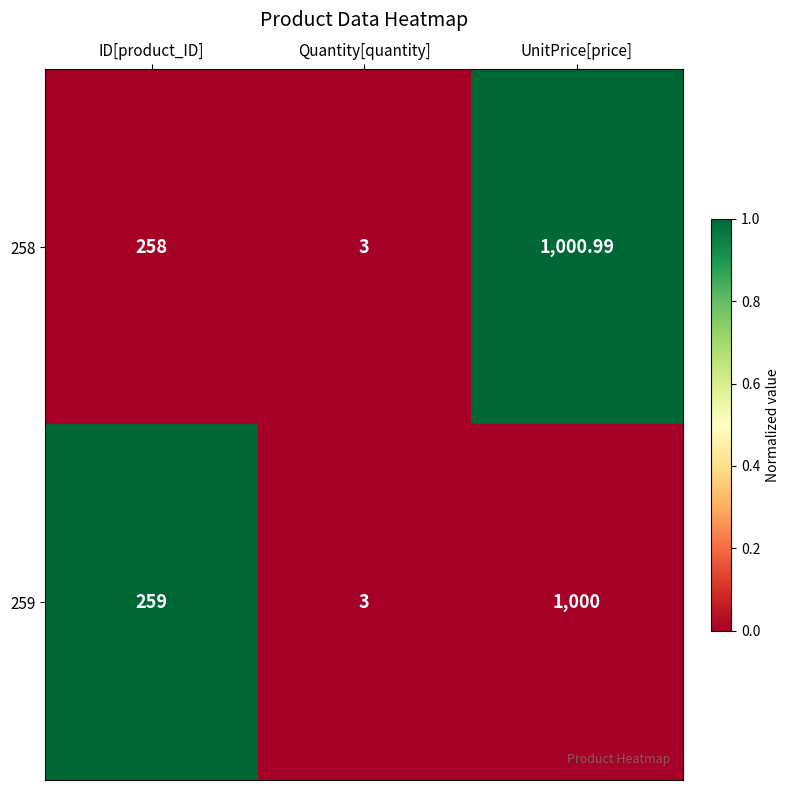

Which category has the highest value in the 258 series?

UnitPrice[price]